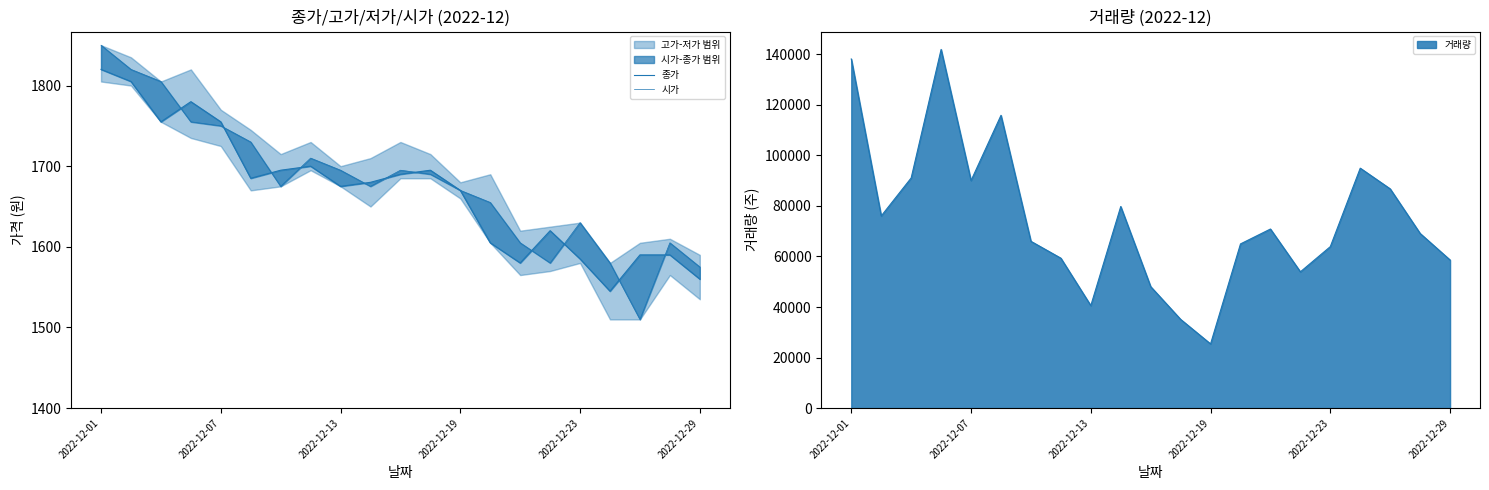

The 종가 series shows 1690 at 10. True or false?

True